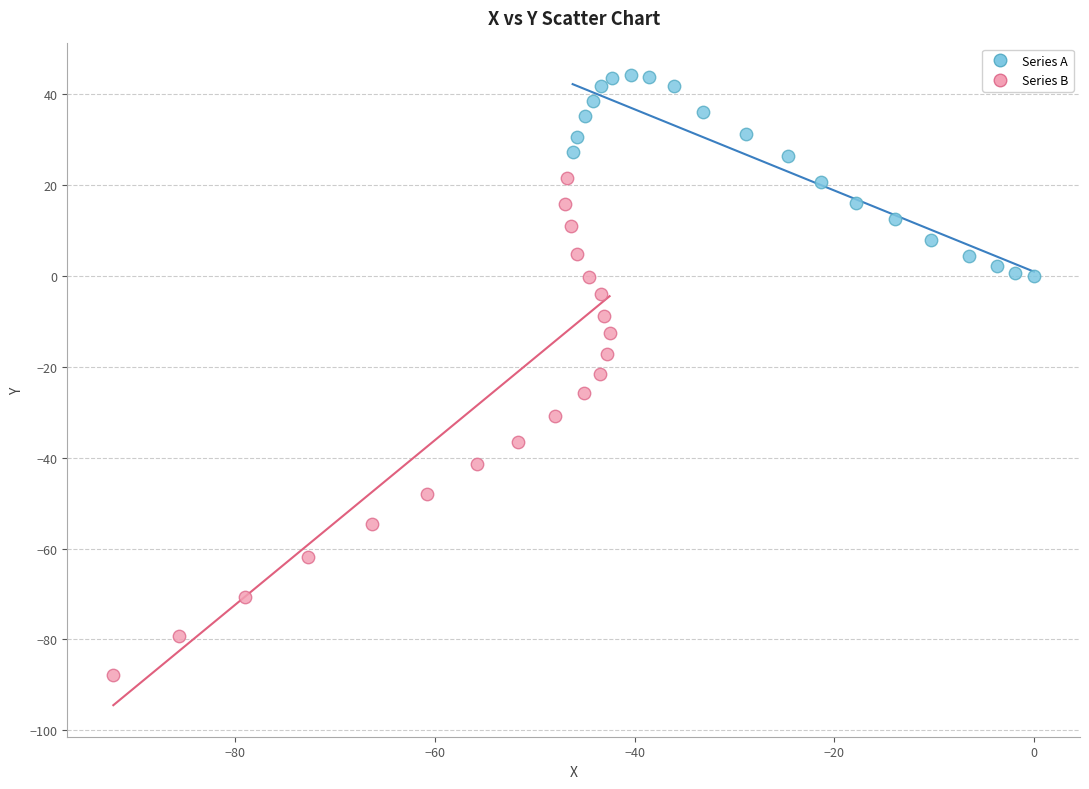

Which series reaches the maximum Y coordinate?

Series A